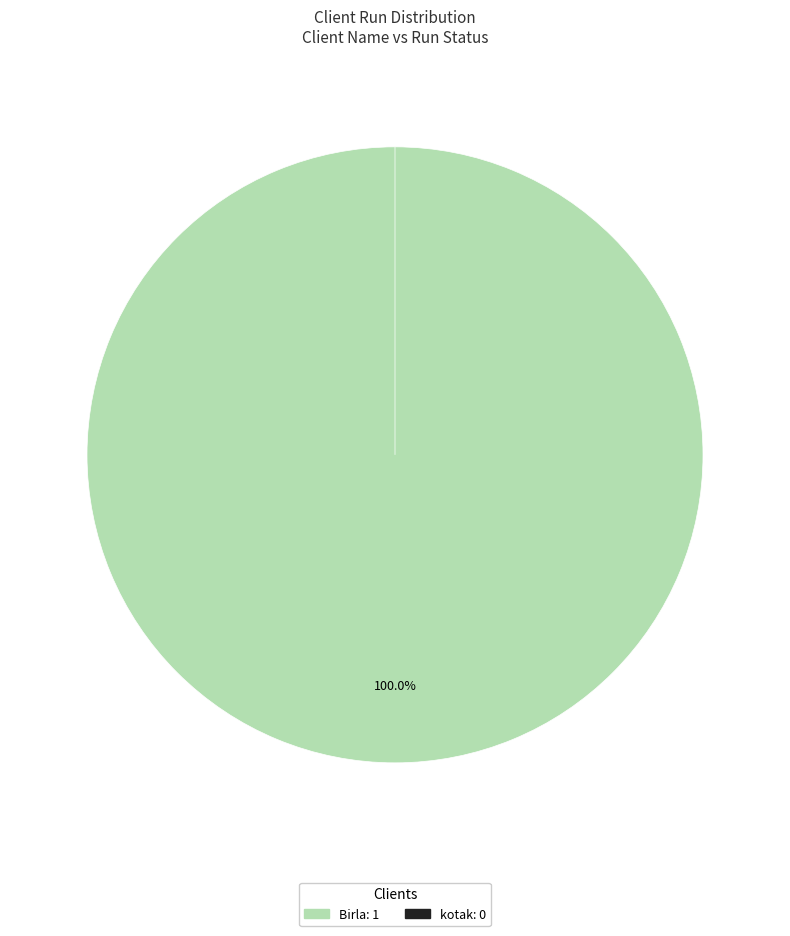

What percentage is the Birla slice, to the nearest percent?

100%